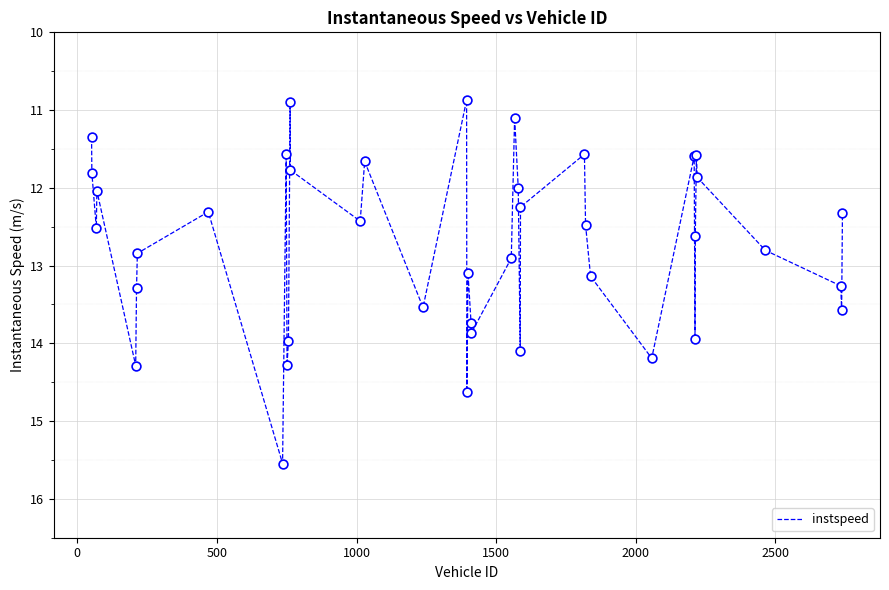

What is the minimum value shown in the chart?

10.9